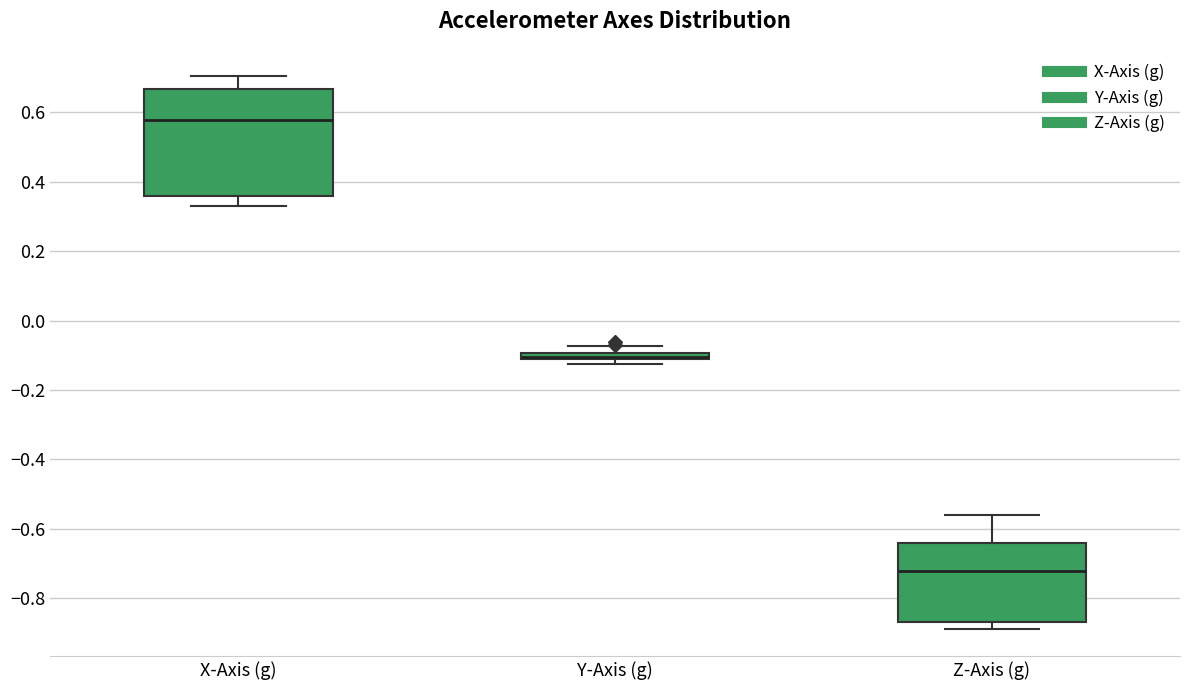

Comparing the boxes themselves (not the whiskers), which one is the tallest?

X-Axis (g)